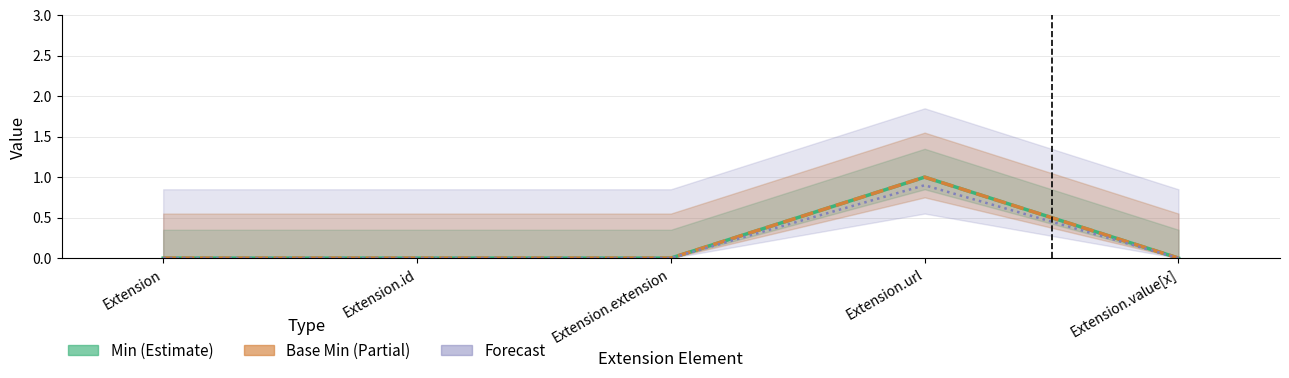

How many lines are shown in the chart?

3